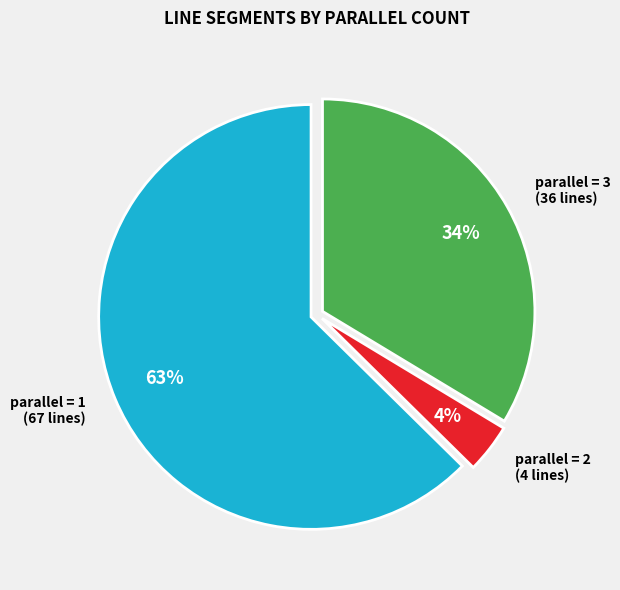

To the nearest percent, what is the average slice percentage?

33%